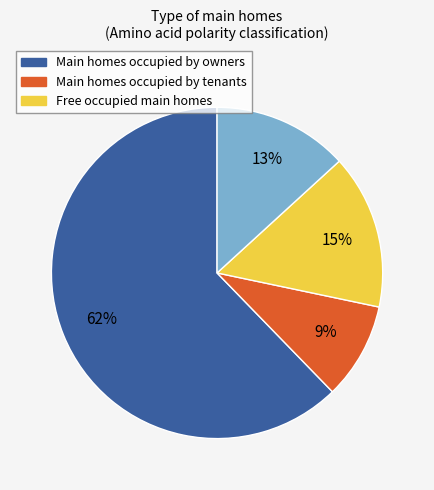

To the nearest percent, what is the average slice percentage?

25%